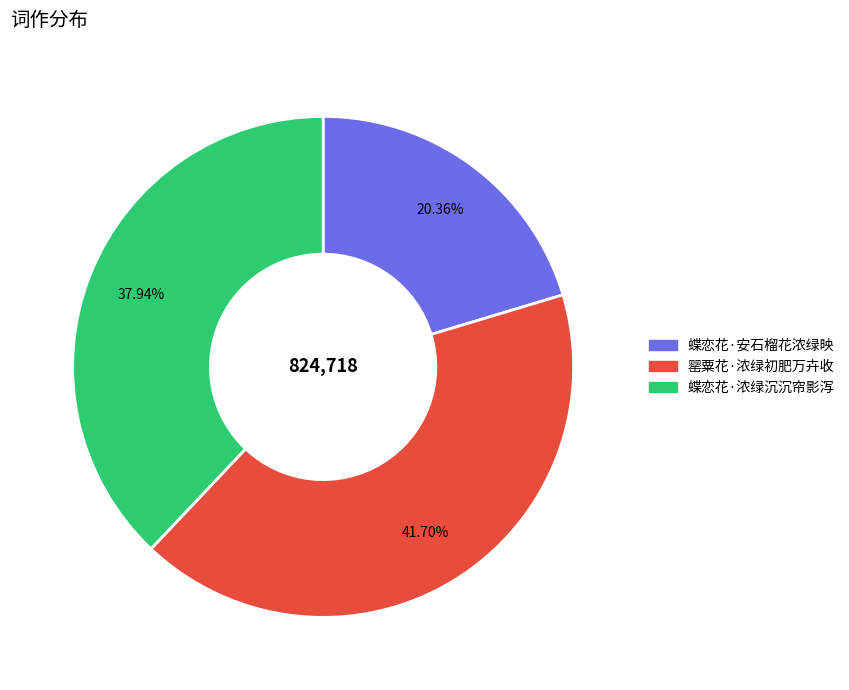

Which has a higher value, 蝶恋花·浓绿沉沉帘影泻 or 蝶恋花·安石榴花浓绿映?

蝶恋花·浓绿沉沉帘影泻